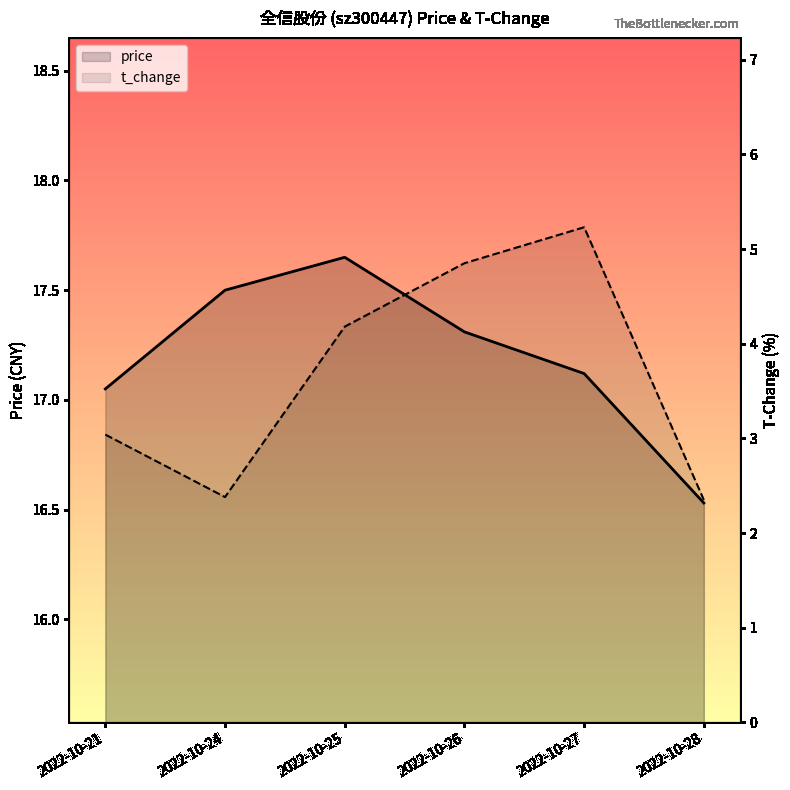

Which has a higher value, 2022-10-21 or 2022-10-24?

2022-10-24